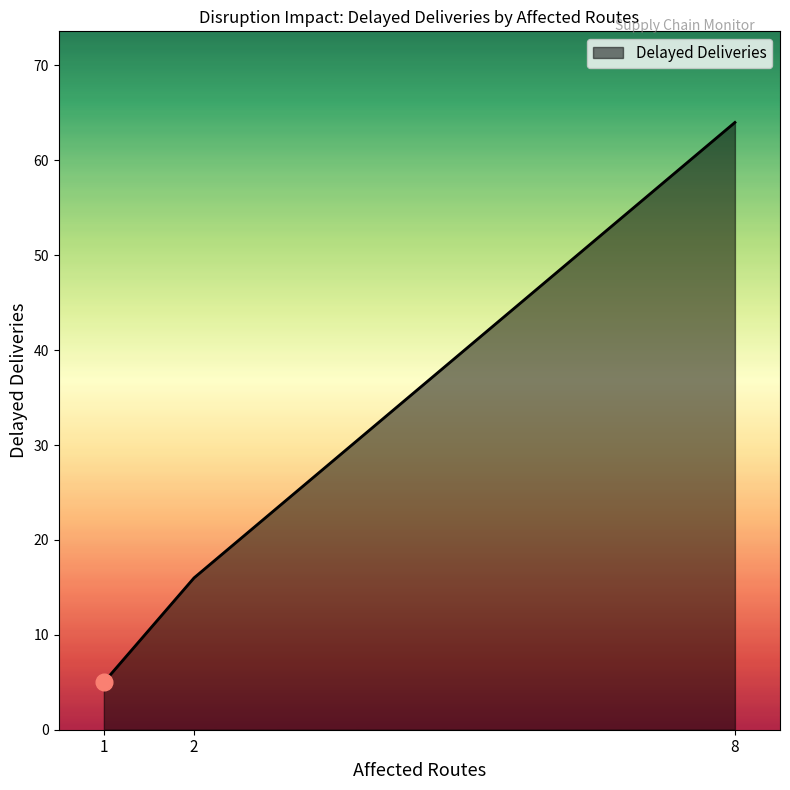

Between 8 and 1, which is larger?

8